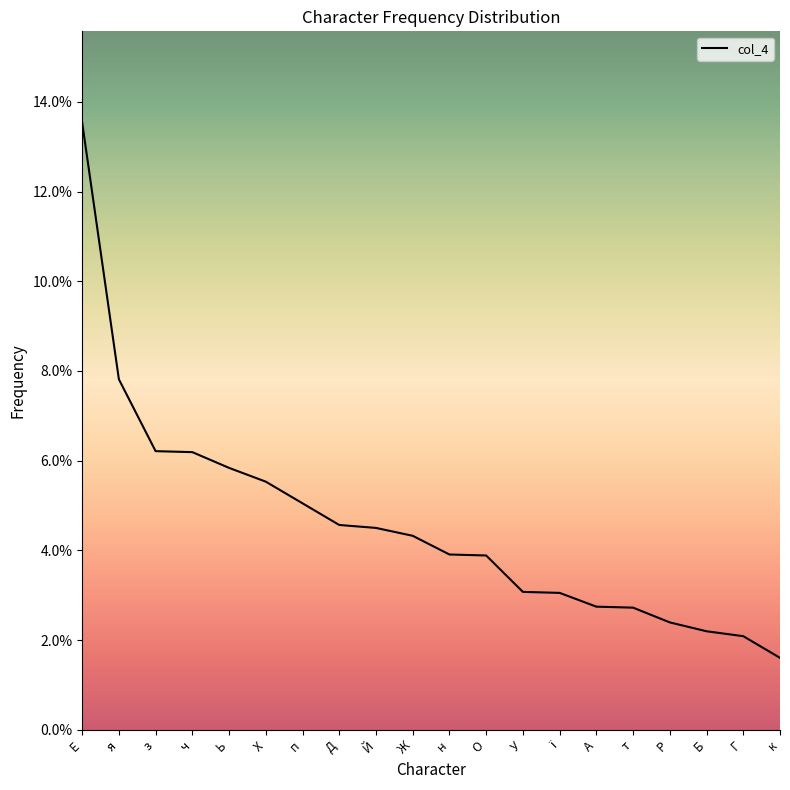

Where is the data nearest to the value 0?

к